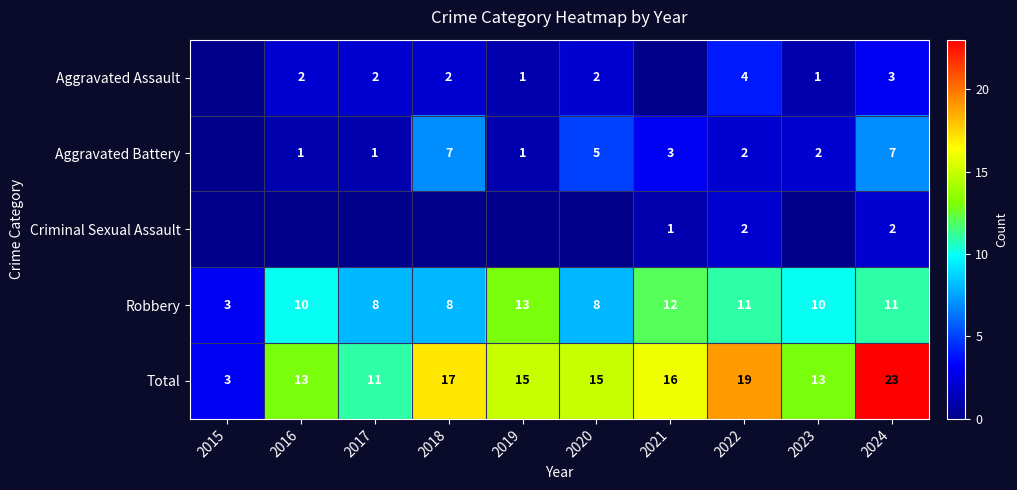

What is the difference between the maximum and minimum values in the Total series?

20